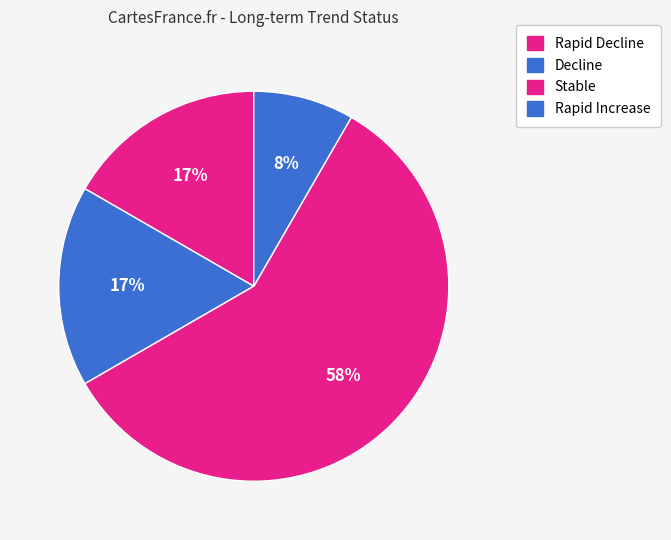

To the nearest percent, what percentage of the pie is Stable?

58%